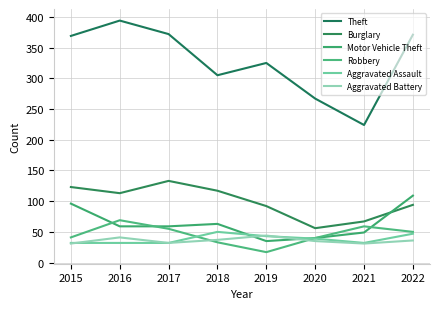

True or false: Robbery and Aggravated Assault intersect in this chart.

True